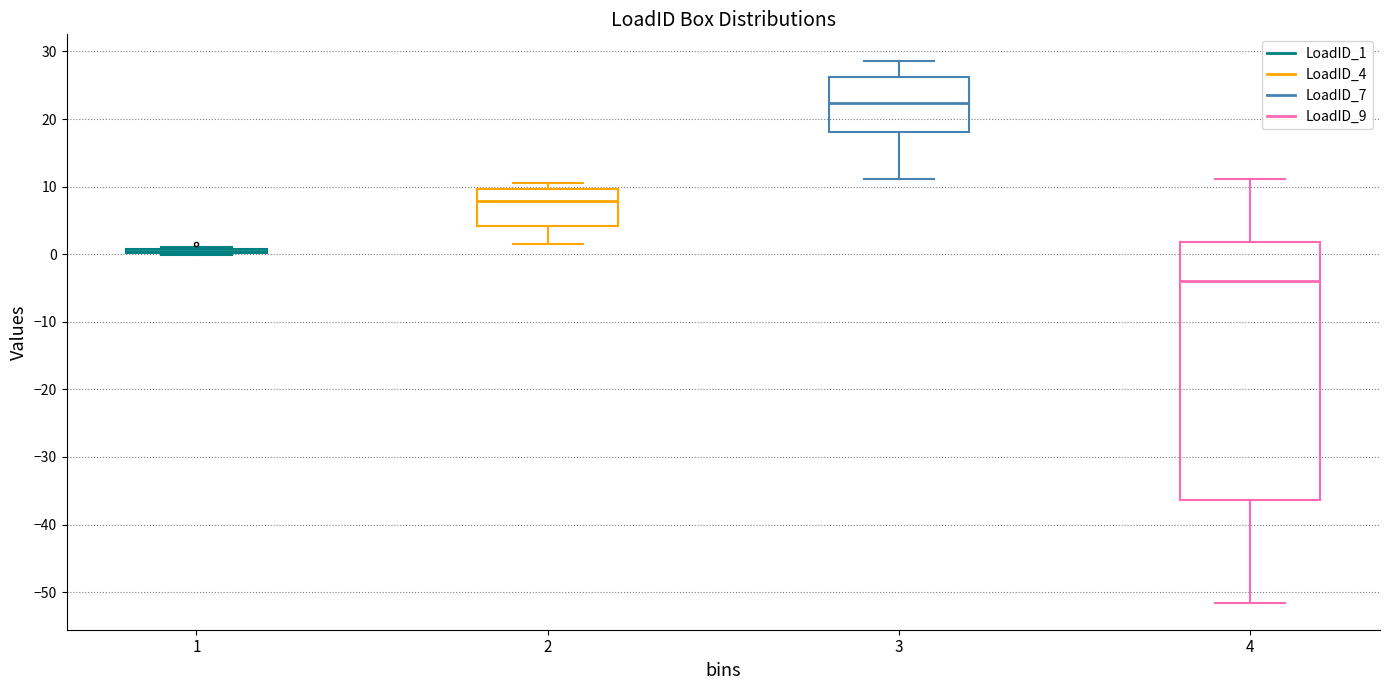

Reading left to right, read every box against the y-axis: the position of its median line, the range the box covers, and the ends of its whiskers. The values are not printed on the chart, so give them approximately, as read against the axis.

1: box collapsed to a line at 0, whiskers 0 to 1
2: median 8, box 4 to 10, whiskers 2 to 11
3: median 22, box 18 to 26, whiskers 11 to 29
4: median -4, box -36 to 2, whiskers -52 to 11